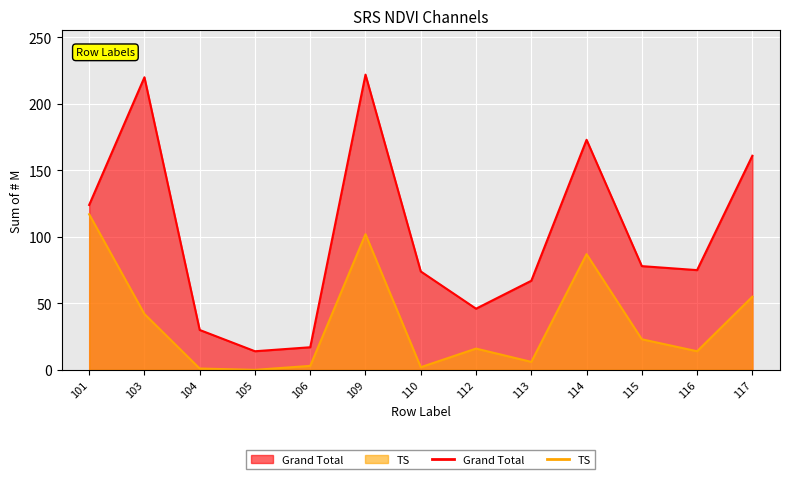

What is the maximum value shown in the chart?

222